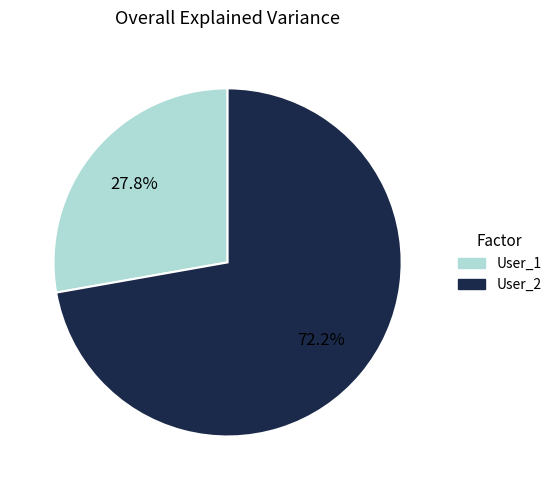

Count the number of slices in the pie.

2